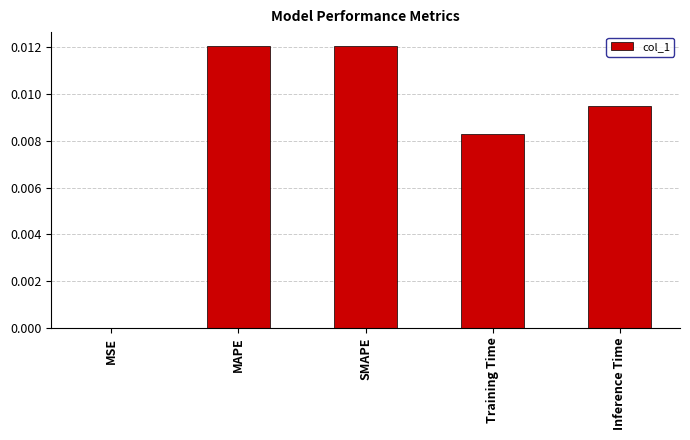

The value at Inference Time is 0.0. True or false?

True